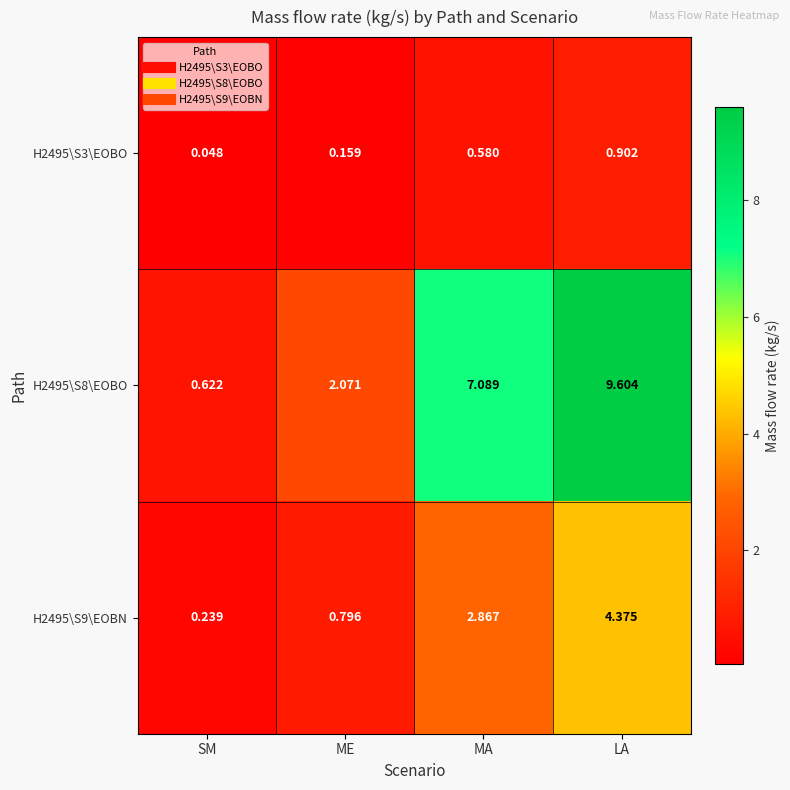

At which label is H2495\S3\EOBO closest to 0?

SM